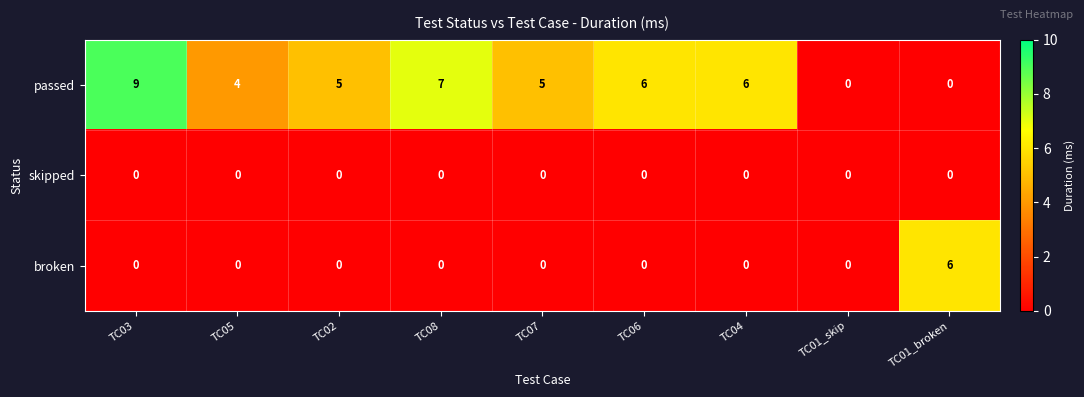

Which category has the highest value across all series?

TC03